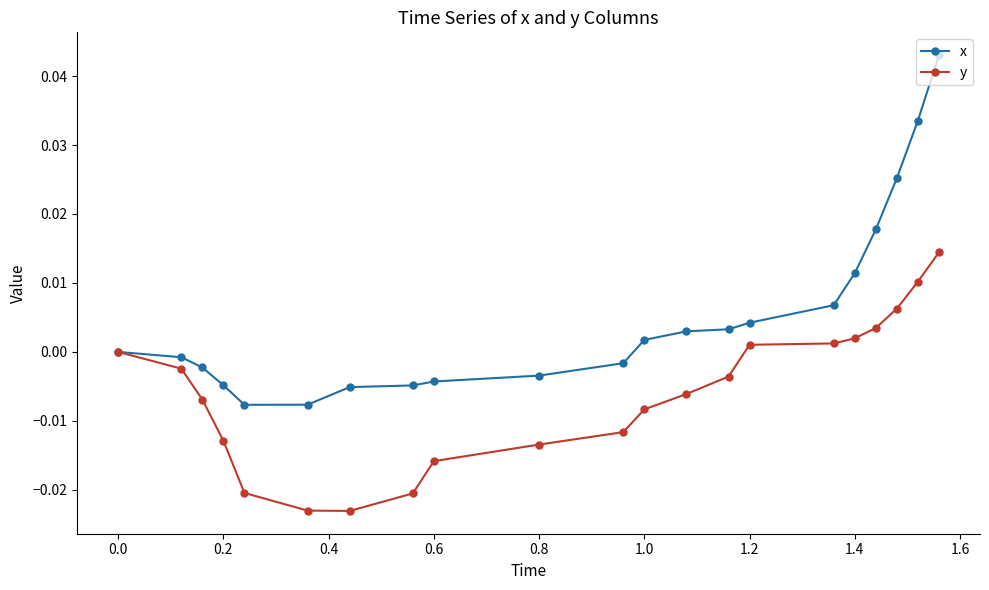

Which series has the widest spread of values?

x